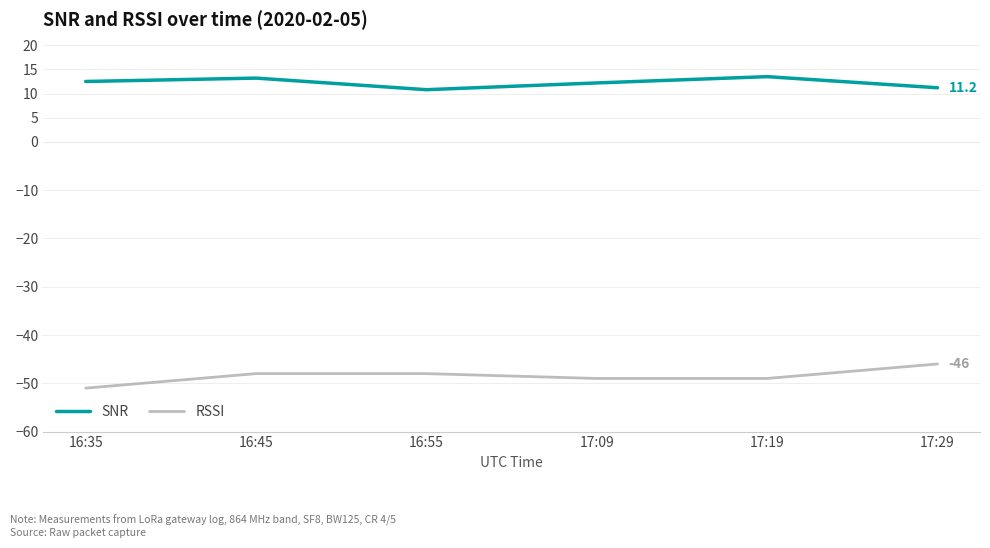

In SNR, how many points are higher than both neighbors (excluding endpoints)?

2